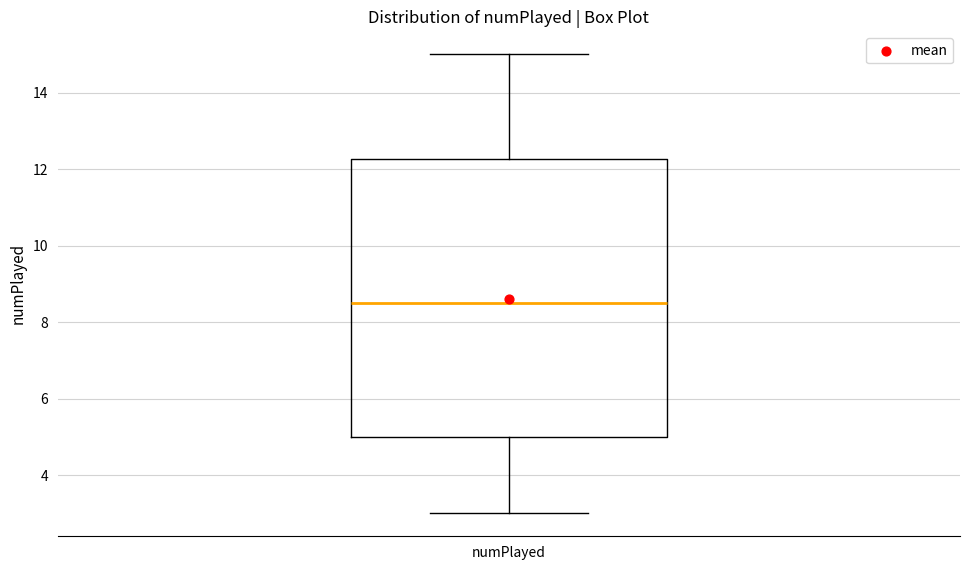

Transcribe this box plot: give where the median line is, the range the box spans, and where the two whiskers end, as read against the y-axis. The values are not printed on the chart, so give them approximately, as read against the axis.

median 8.6, box 5.0 to 12.2, whiskers 3.0 to 15.0